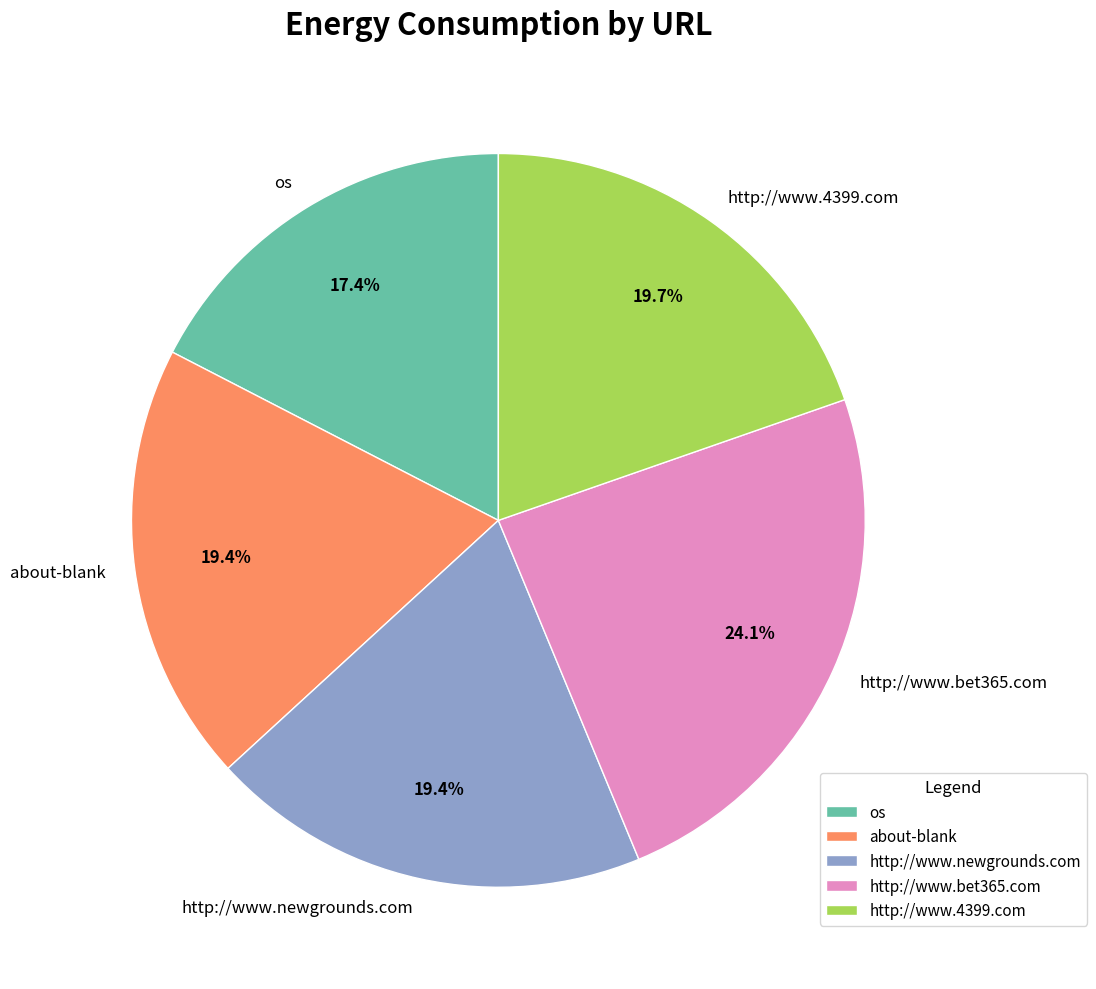

To the nearest percent, what is the average slice percentage?

20%